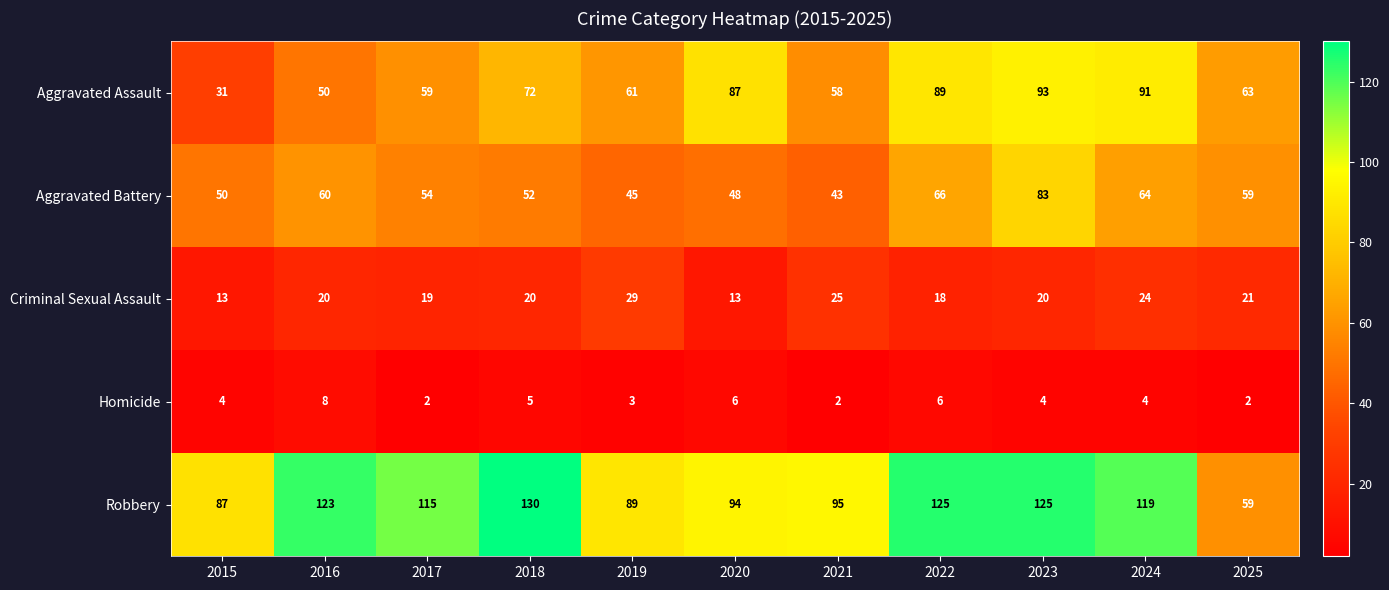

At 2020, list the series in order from smallest to largest.

Homicide, Criminal Sexual Assault, Aggravated Battery, Aggravated Assault, Robbery